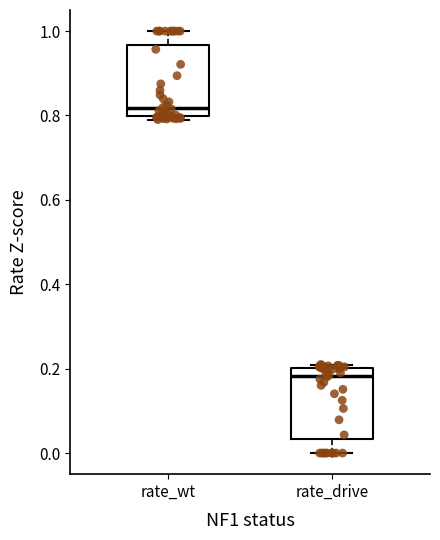

Where is the upper edge of the box for rate_drive on the y-axis? The values are not printed on the chart, so give them approximately, as read against the axis.

0.20